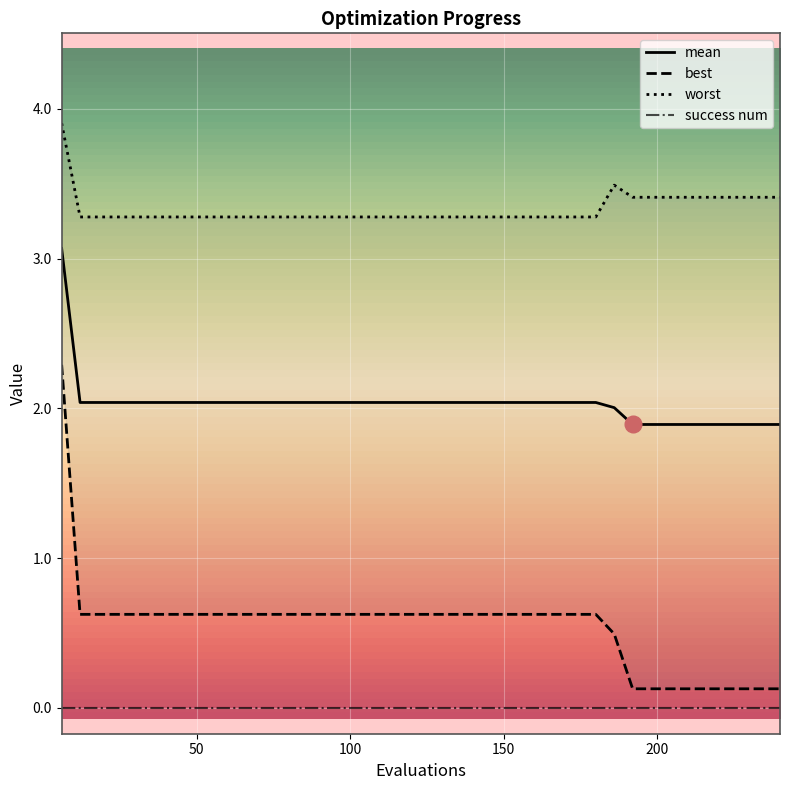

Rank the categories by mean value from highest to lowest.

6, 12, 48, 84, 120, 156, 168, 174, 180, 186, 192, 210, 228, 234, 240